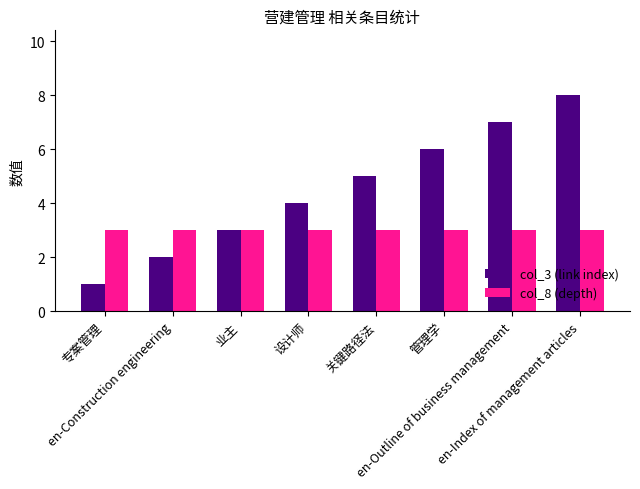

Which series has the largest range (max minus min)?

col_3 (link index)